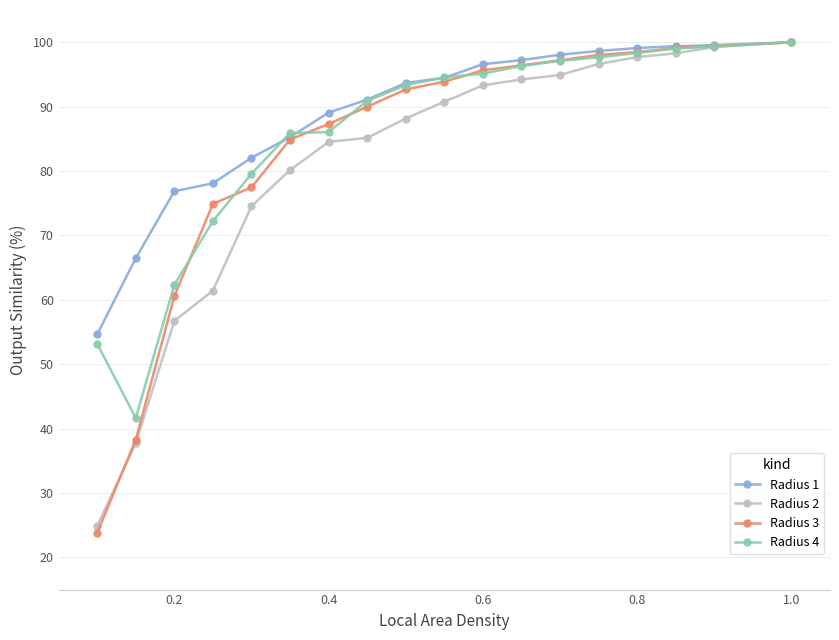

What is the value of the Radius 4 point at the 13th from the left?

97.1